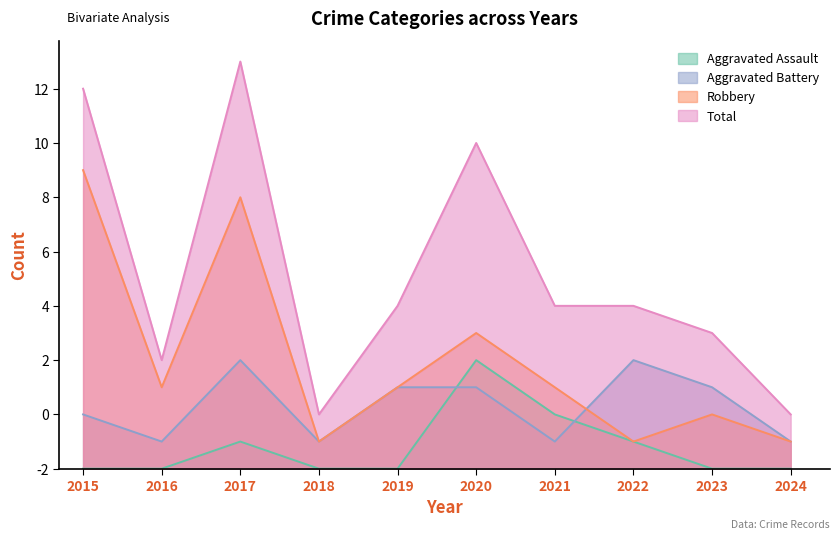

What value does the Robbery series have at 2015?

11